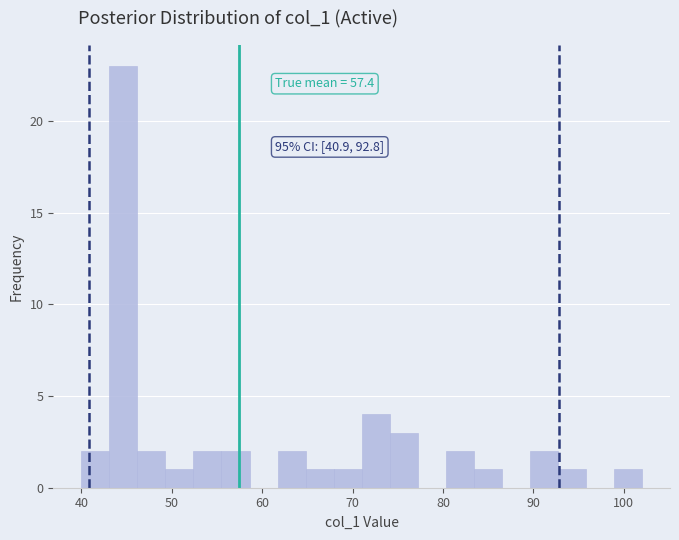

Read against the x-axis, roughly where is the centre of the tallest bar?

45